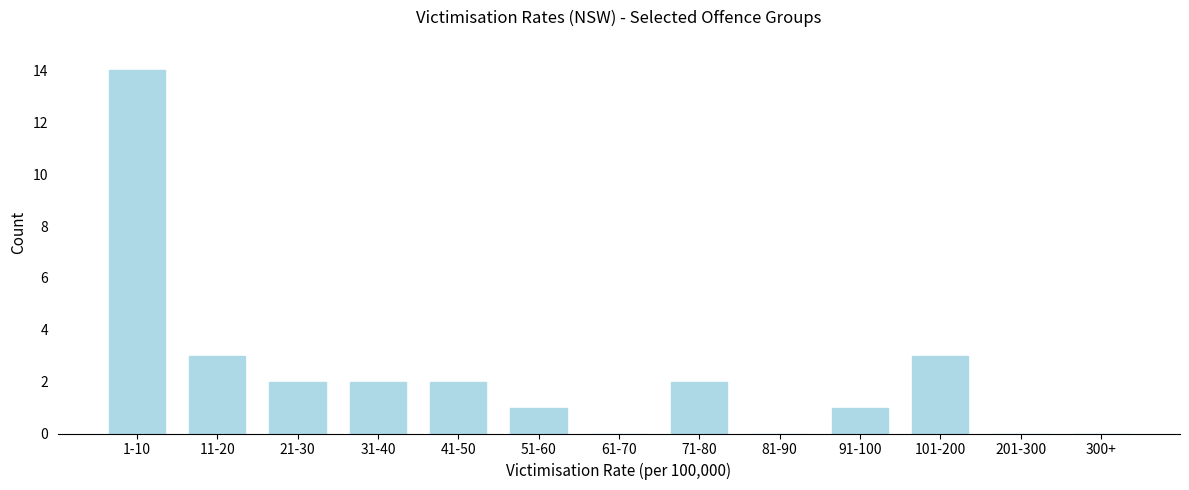

Reading left to right, what are all the values shown in this chart?

1-10=14	11-20=3	21-30=2	31-40=2	41-50=2	51-60=1	61-70=0	71-80=2	81-90=0	91-100=1	101-200=3	201-300=0	300+=0